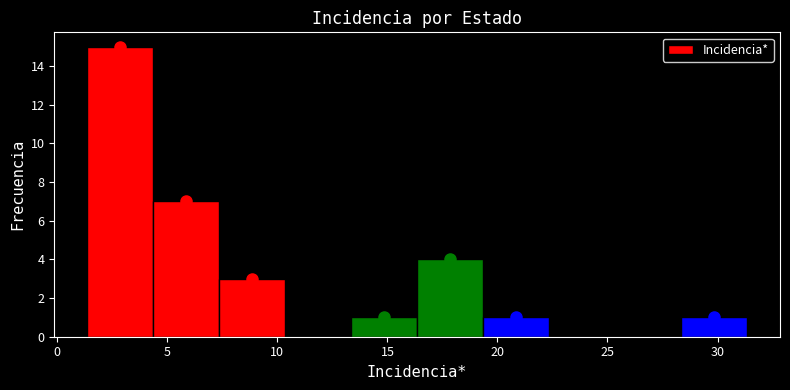

Over which range of the x-axis is the bar tallest?

1.5 to 4.5